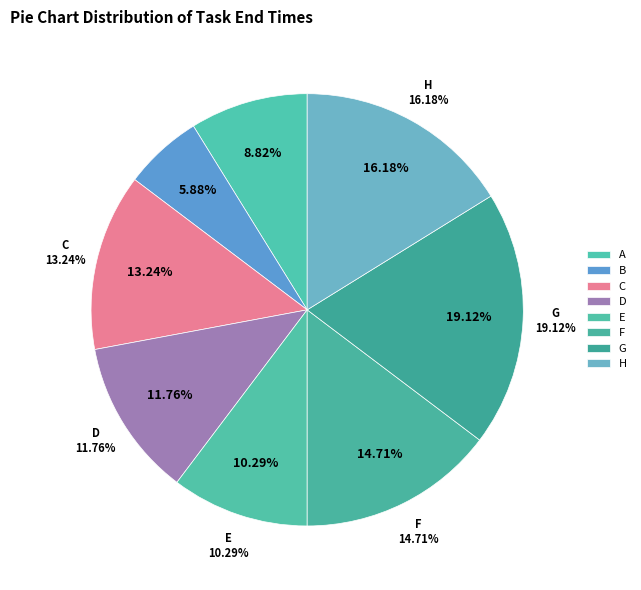

Is there a majority slice in this chart?

No